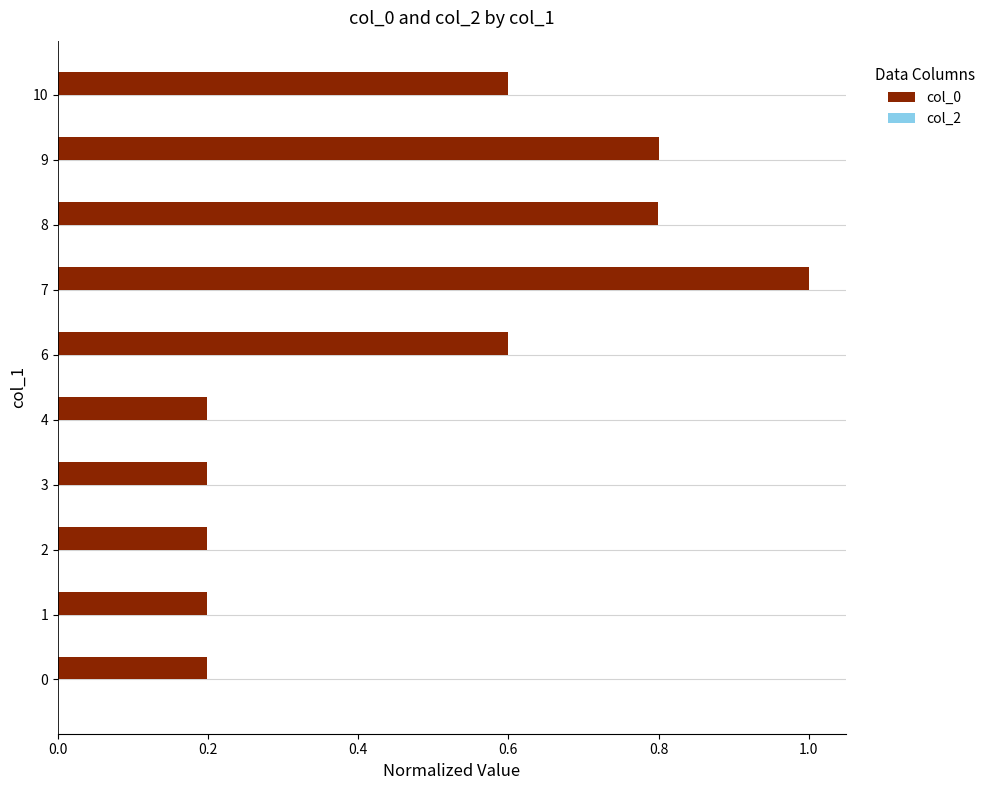

What is the change in value from 0 to 10?

+0.4